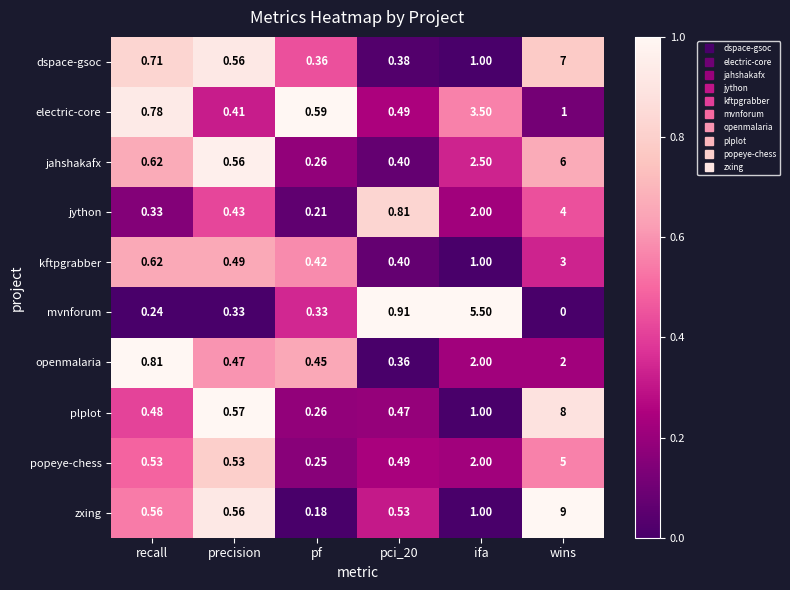

Which series has the largest total across all categories?

zxing